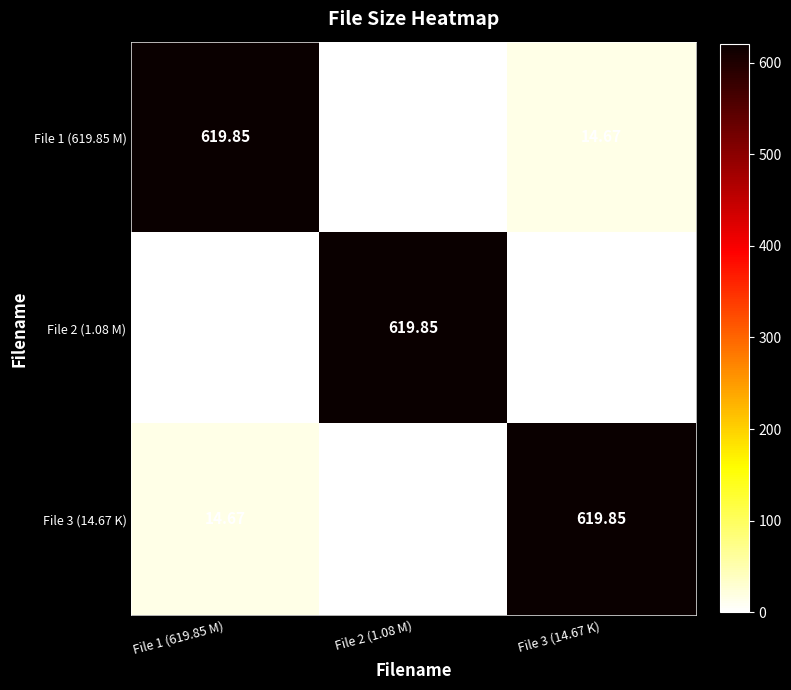

Is the value of File 1 (619.85 M) at File 3 (14.67 K) greater than the value of File 2 (1.08 M) at File 2 (1.08 M)?

No